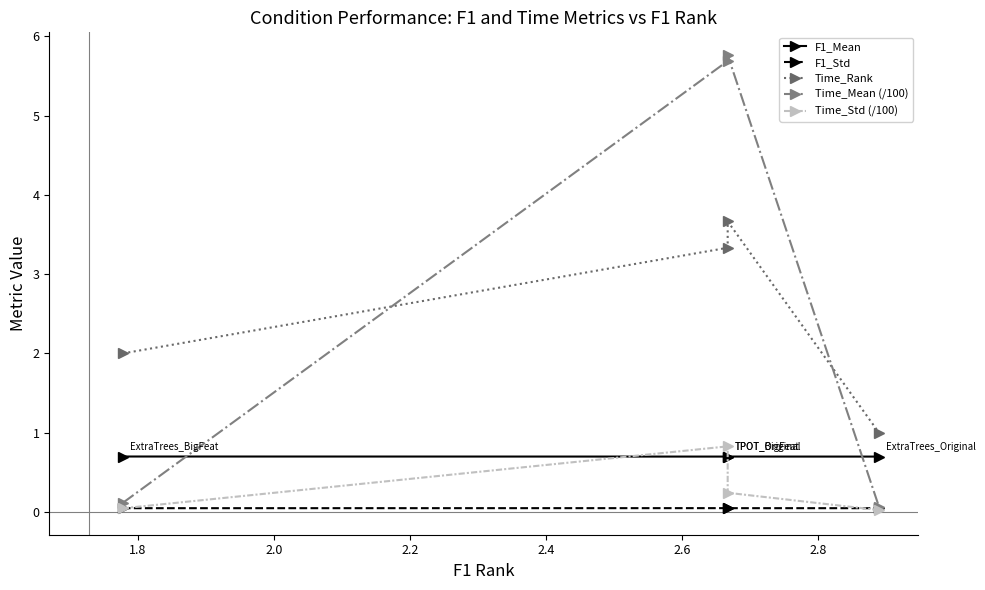

What is the sum of all F1_Mean values?

2.8